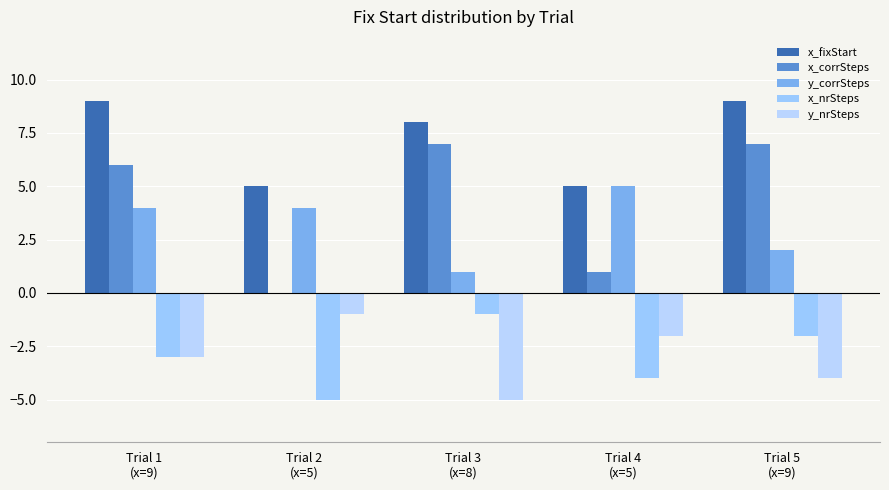

What is the average value of the y_nrSteps series?

-3